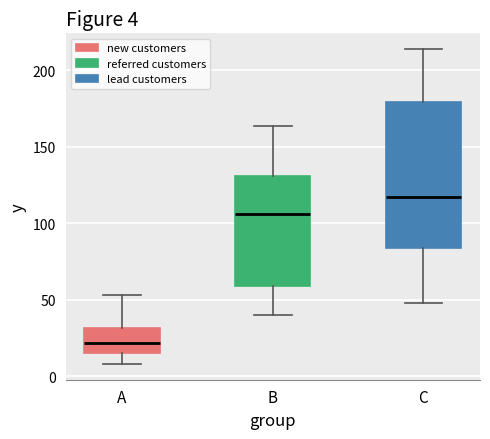

Comparing the boxes themselves (not the whiskers), which one is the tallest?

C